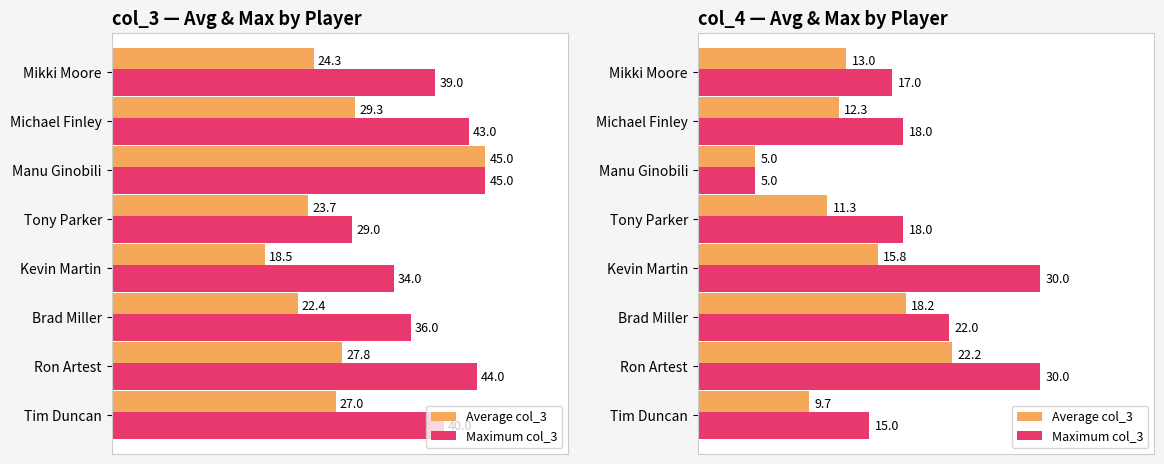

Which series has the widest spread of values?

Maximum col_3